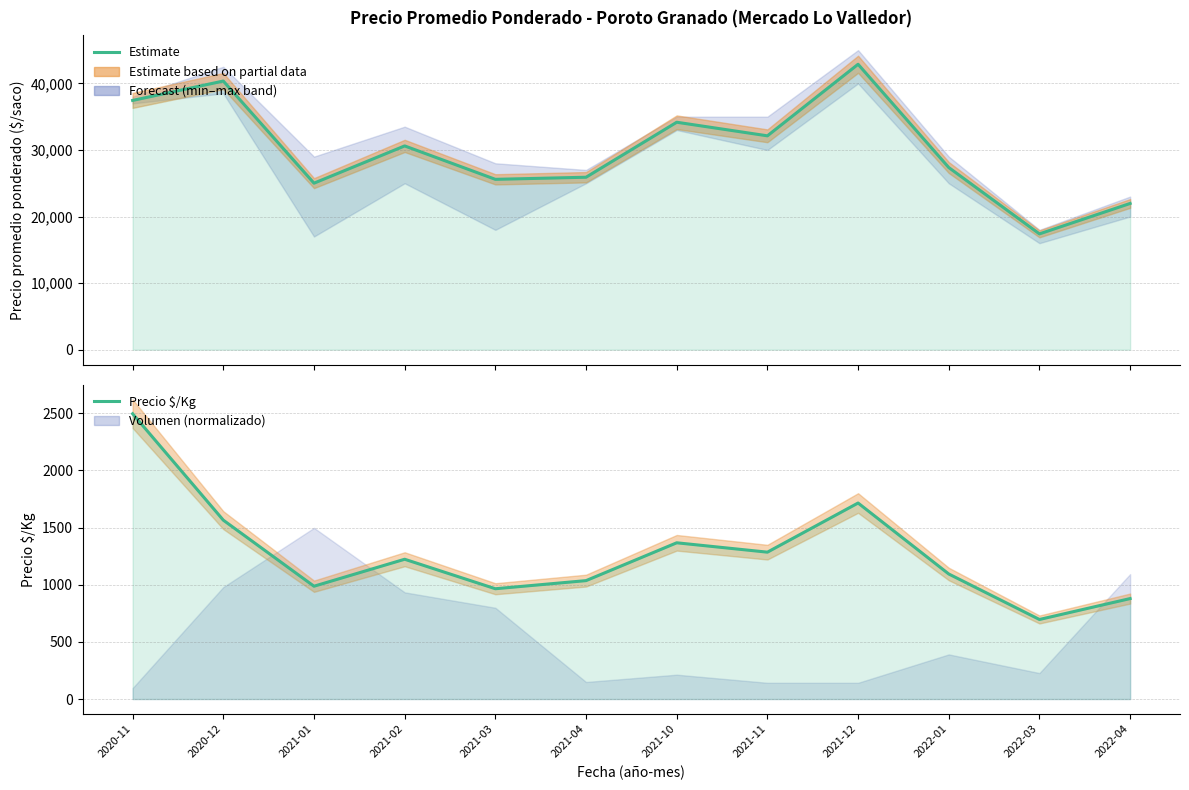

The value of Precio $/Kg at 2020-12 is 981. True or false?

False